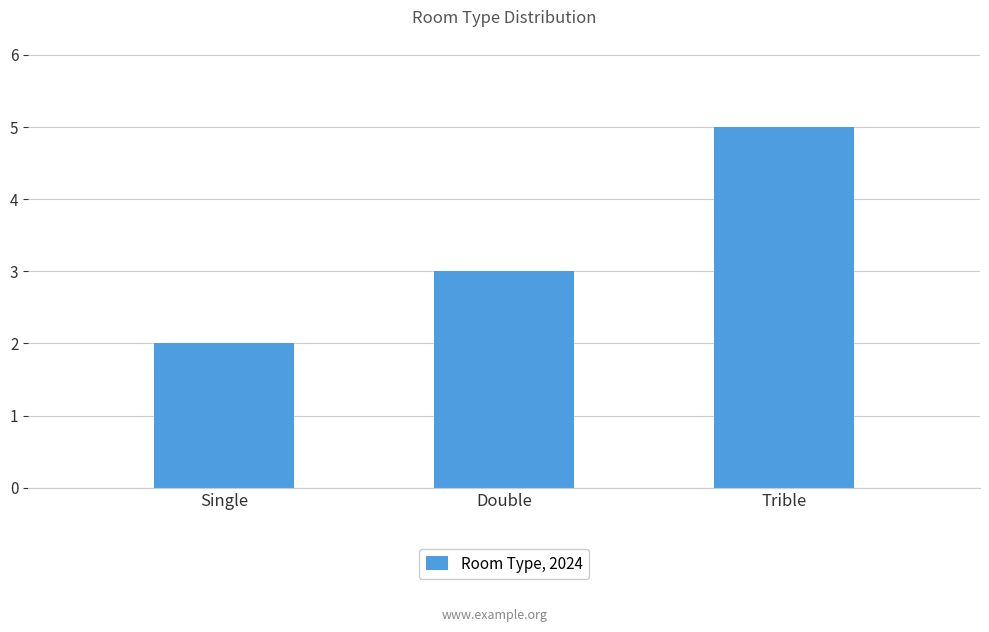

Is it true that the value at Single is 2?

True